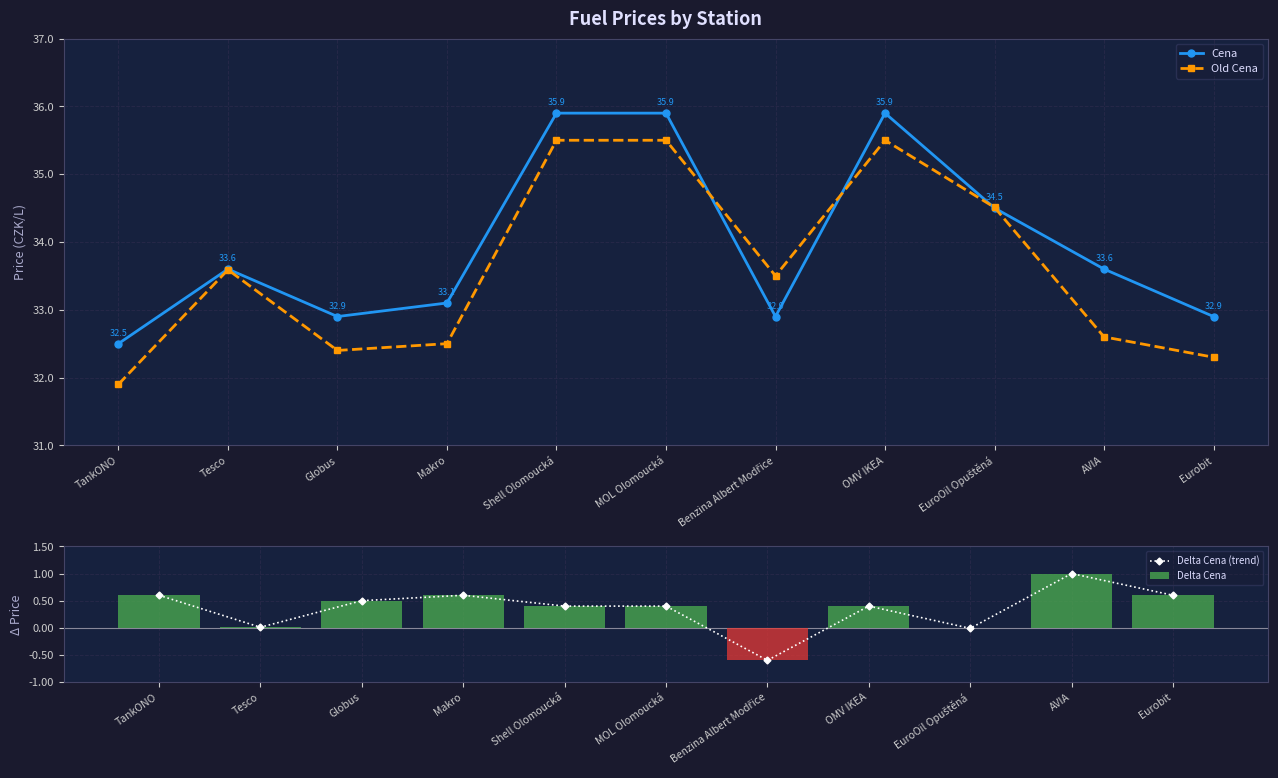

How many data points does each series have?

11